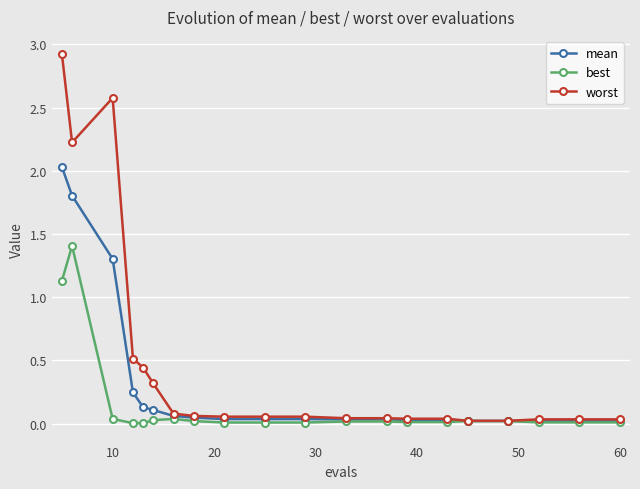

Which series has the largest total across all categories?

worst